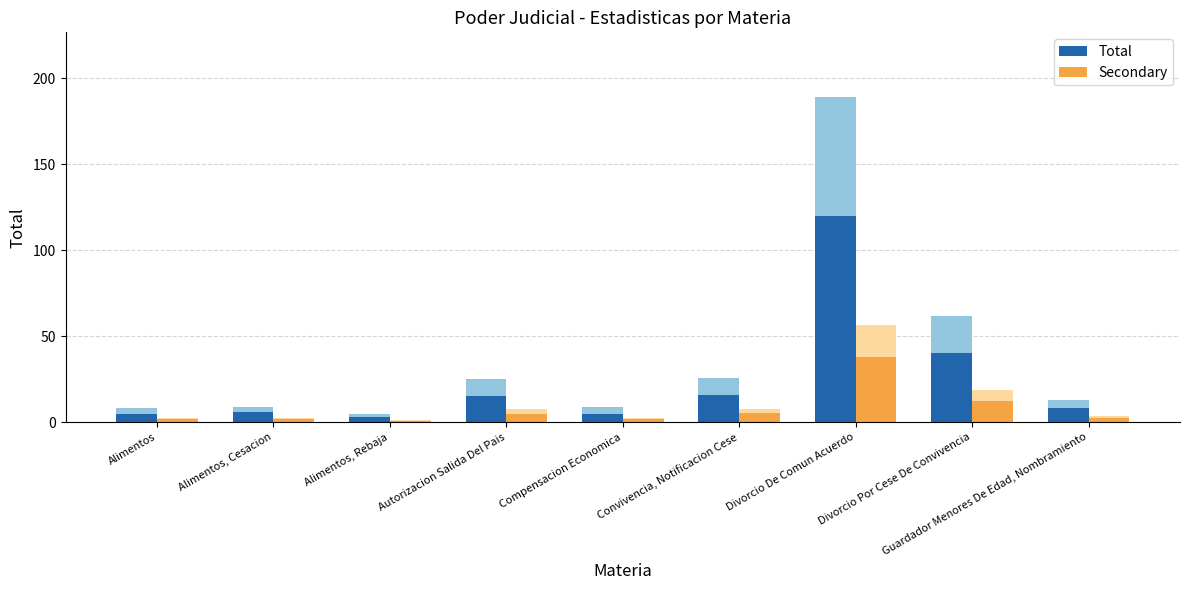

How many data points in Total are above 8?

4